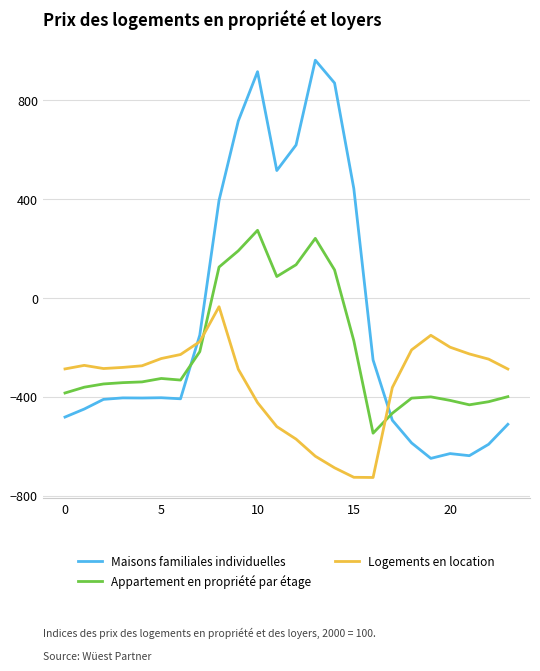

Rank the series by their maximum value, from lowest to highest.

Logements en location, Appartement en propriété par étage, Maisons familiales individuelles